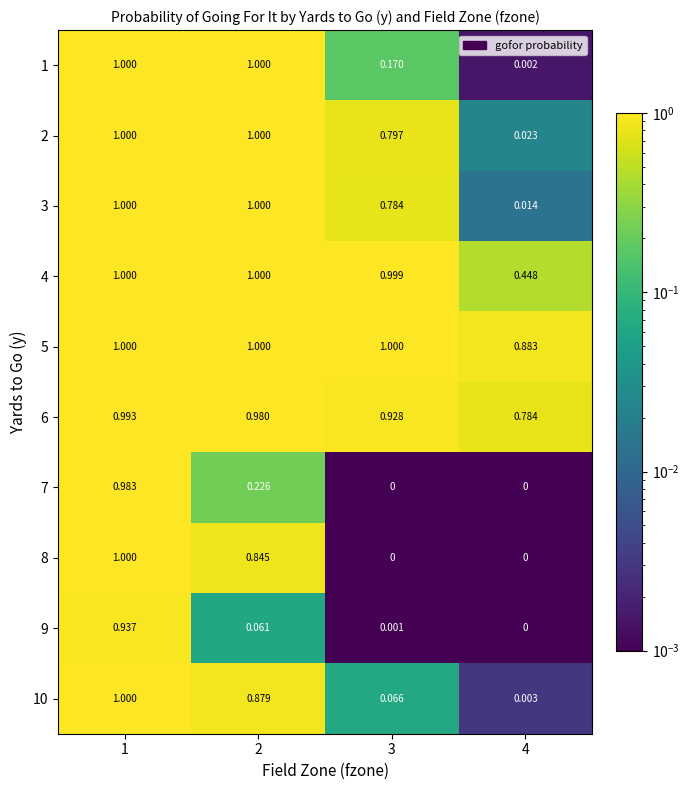

How many categories are shown in the chart?

4